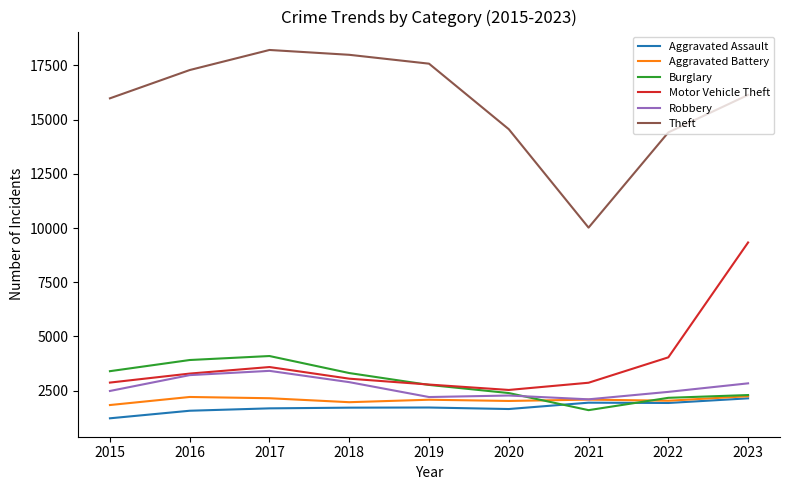

What are all the series names shown in the legend?

Aggravated Assault, Aggravated Battery, Burglary, Motor Vehicle Theft, Robbery, Theft